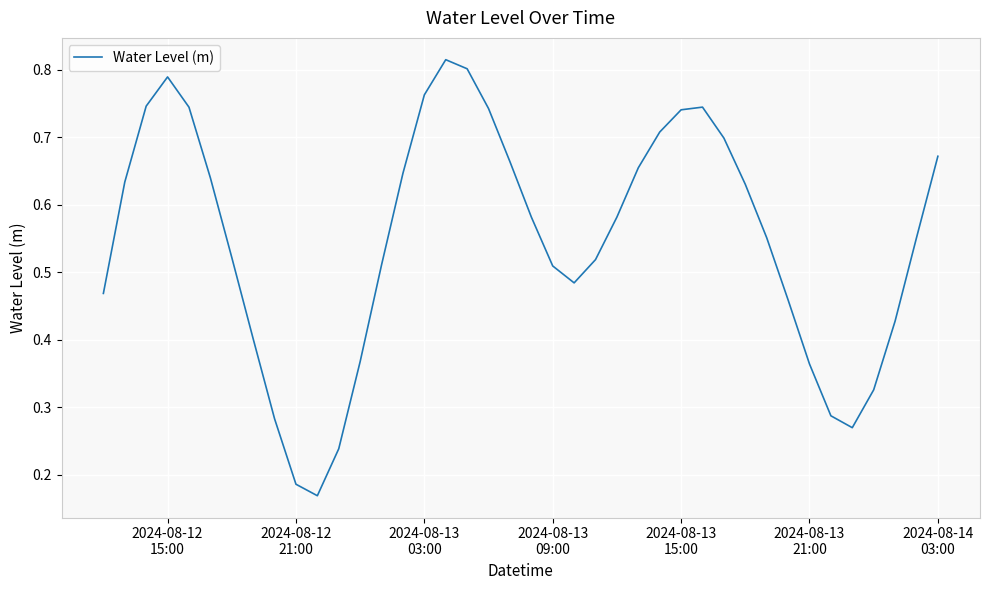

What is the value of the 1st point from the left?

0.5